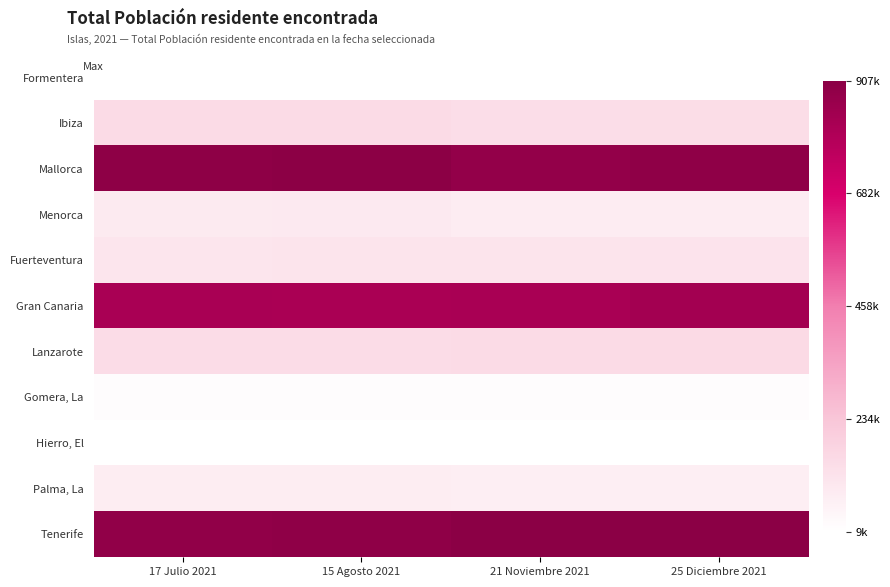

Which label corresponds to the smallest value in the chart?

25 Diciembre 2021